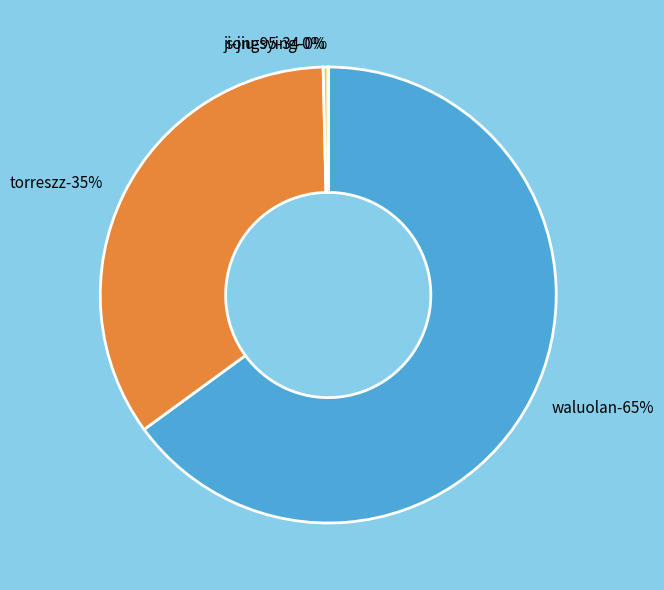

Which category has the biggest portion of the pie?

waluolan